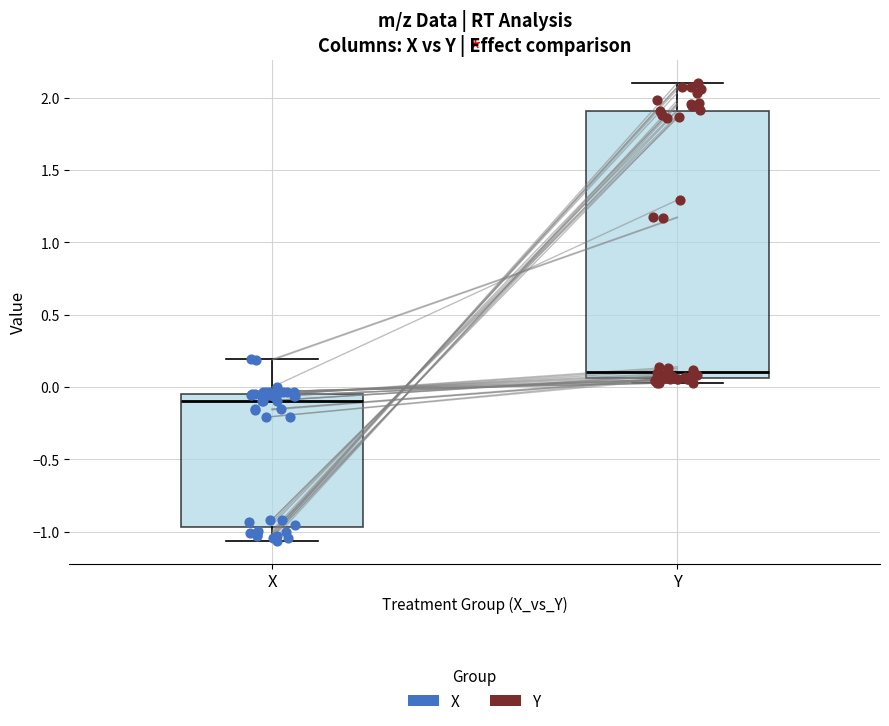

Which box has the lowest median line?

X